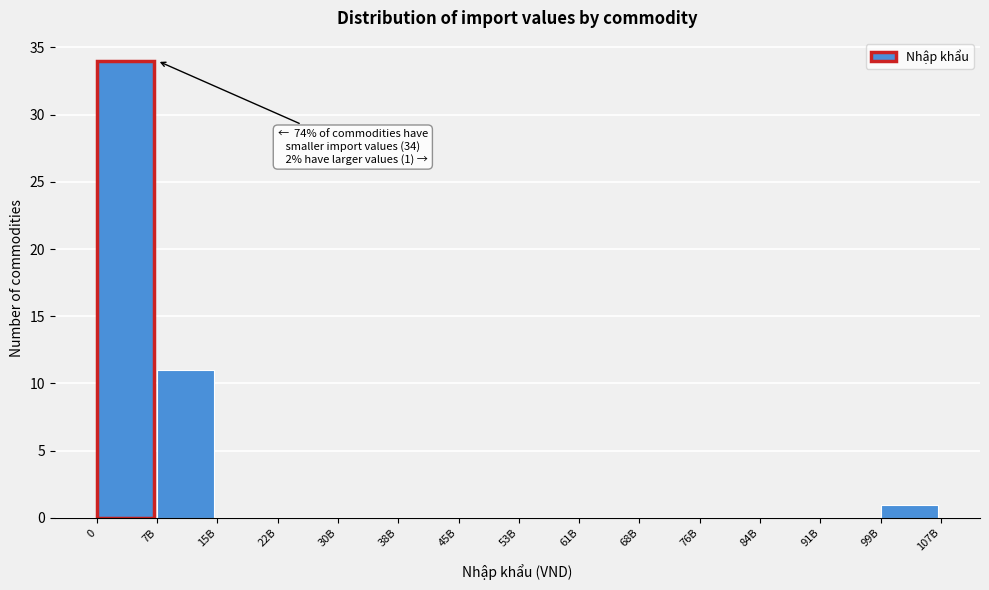

Reading left to right, list all the values displayed in this chart.

0=34	7B=11	15B=0	22B=0	30B=0	38B=0	45B=0	53B=0	61B=0	68B=0	76B=0	84B=0	91B=0	99B=1